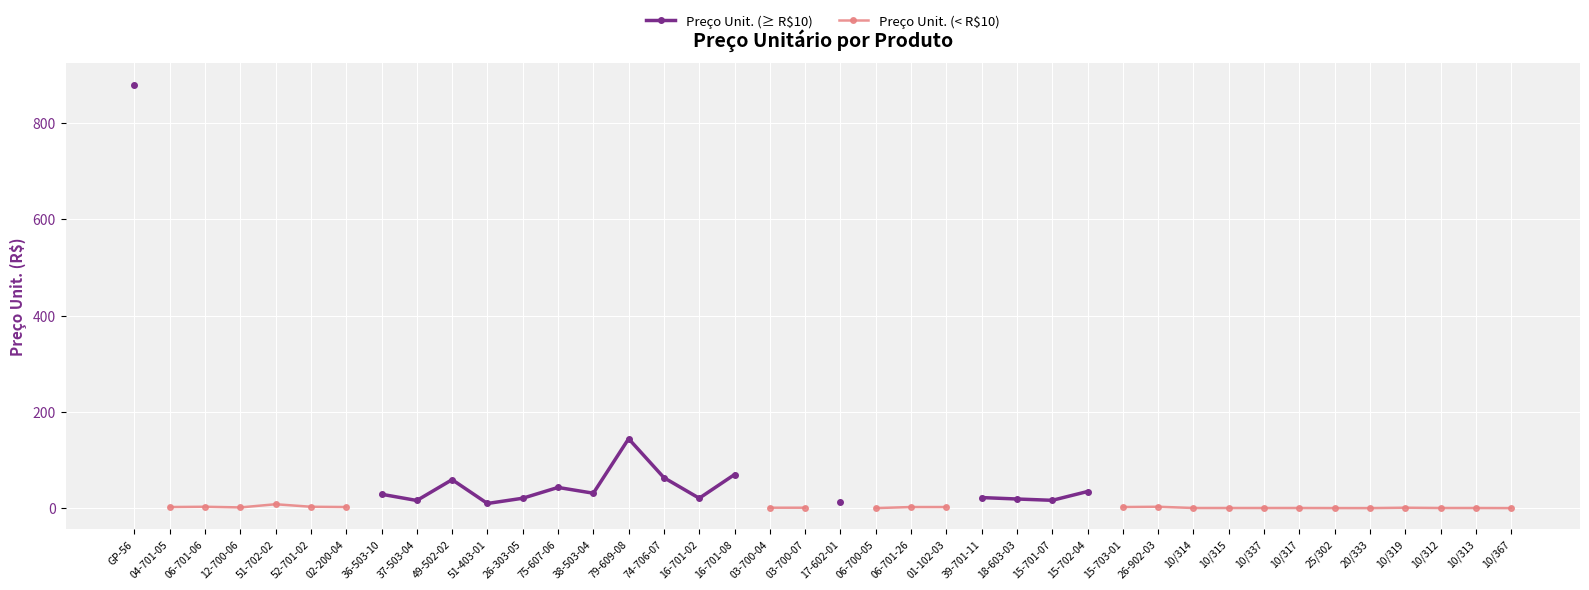

True or false: Preço Unit. (< R$10) has a value of 1.0 at 10/337.

True